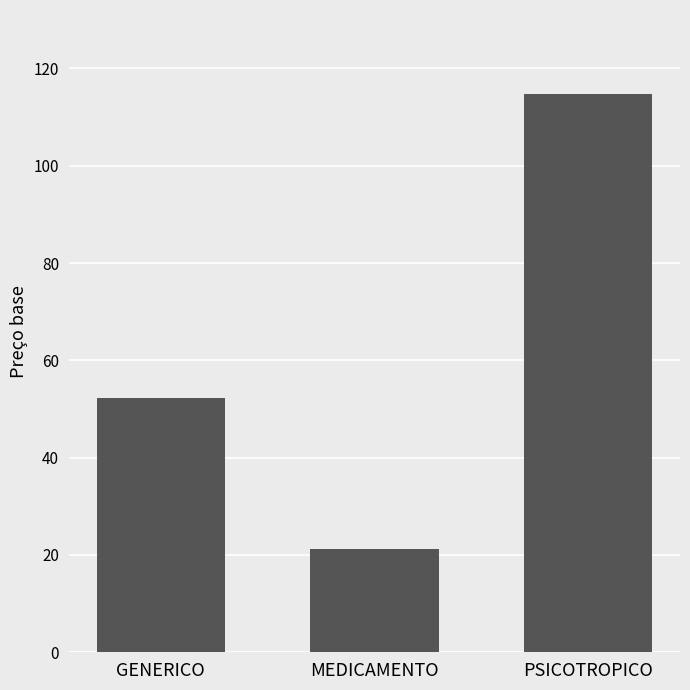

At which label is the value closest to 68?

GENERICO